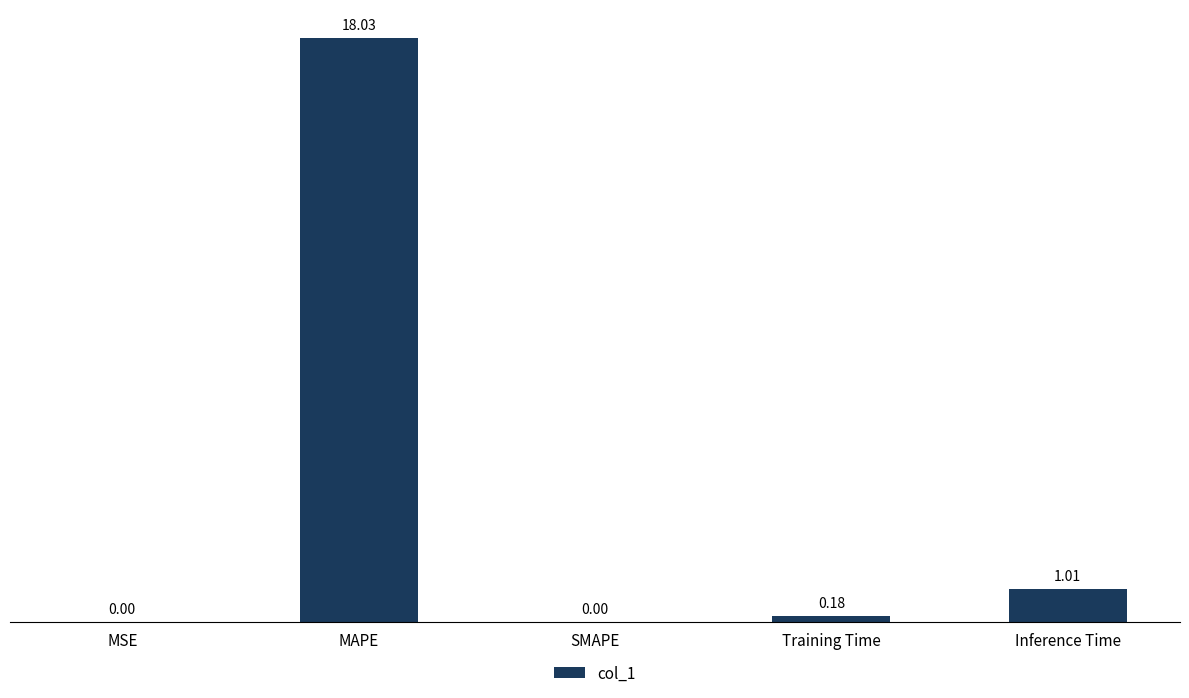

Which category has the highest value across all series?

MAPE